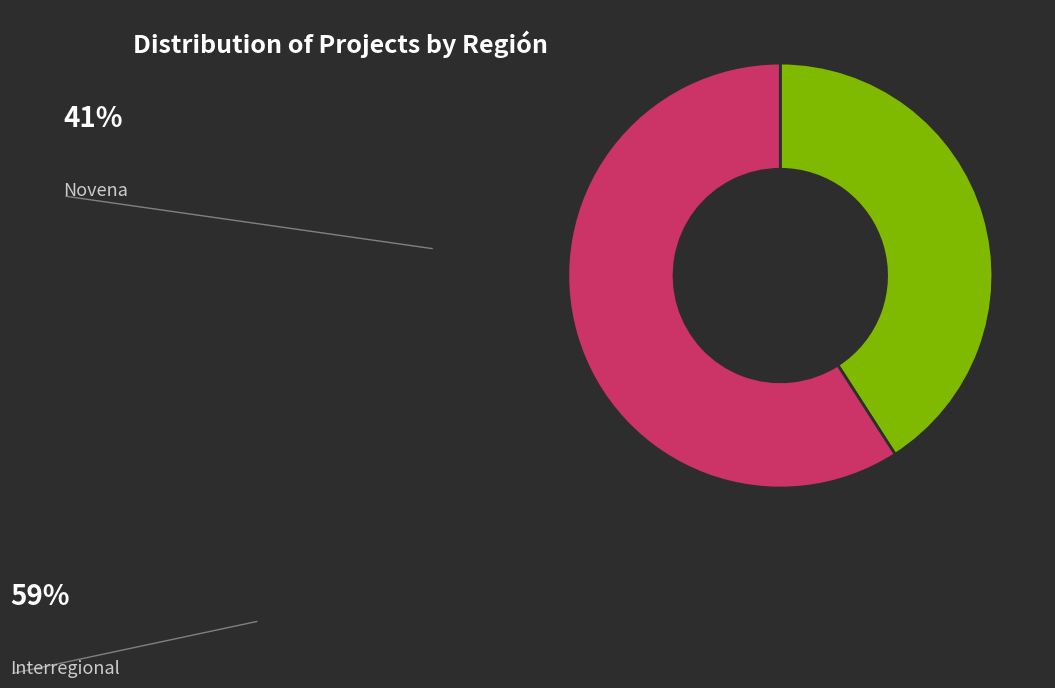

To the nearest percent, what is the difference between the largest and smallest slice percentages?

18%